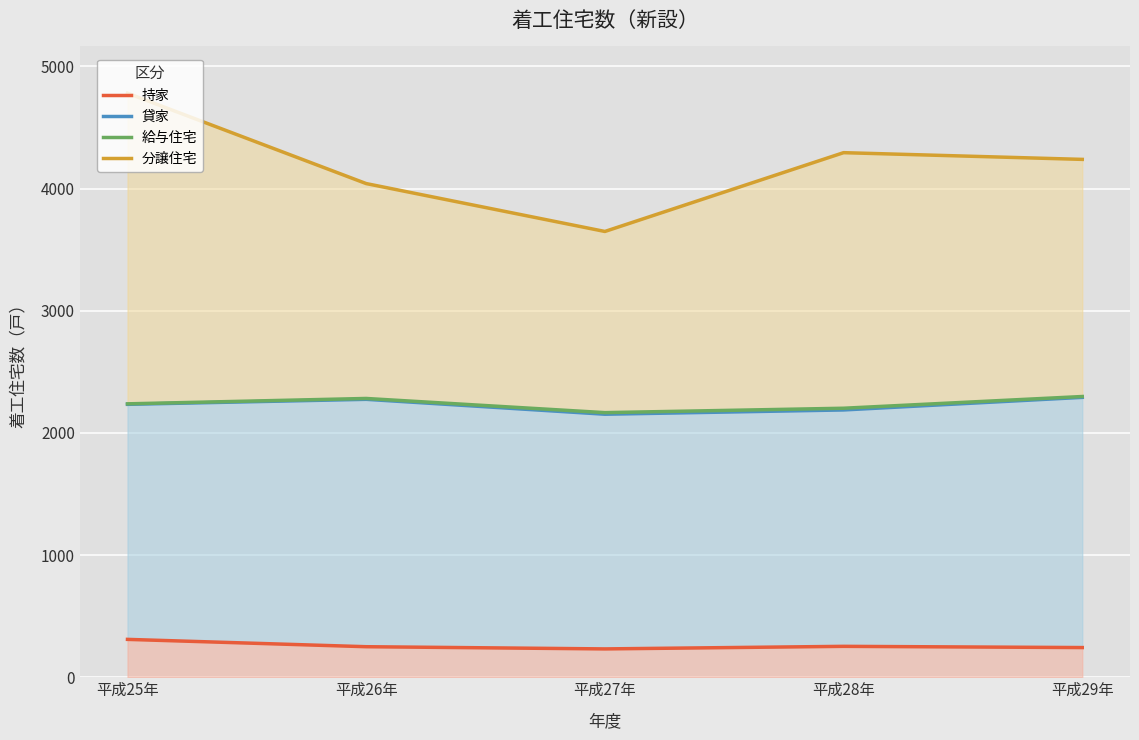

What is the difference between the highest and lowest values at 平成29年?

3996